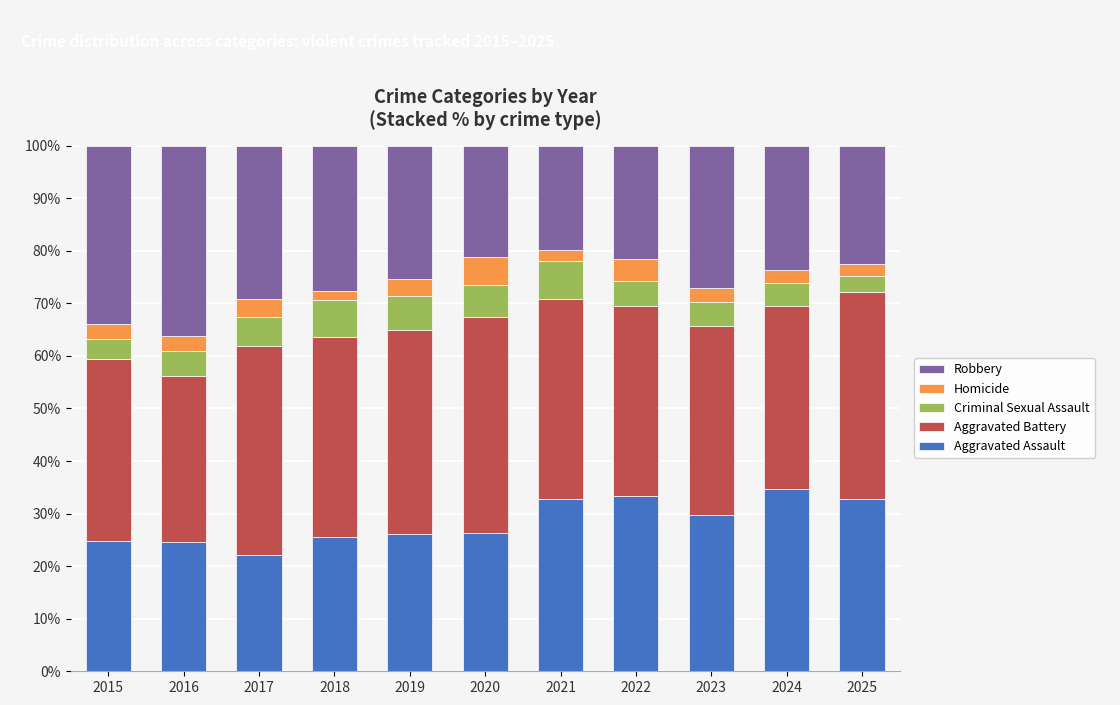

What is the value of the Aggravated Assault bar at the 4th from the left?

25.6